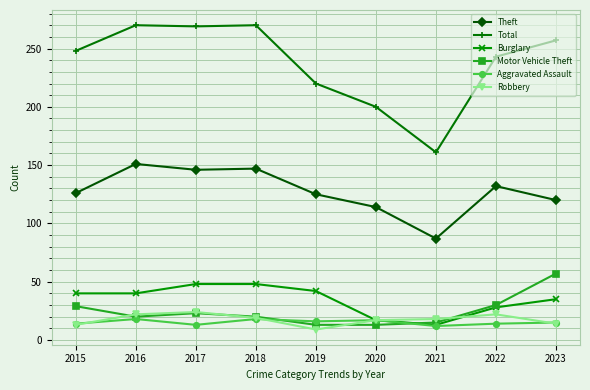

True or false: Burglary has a value of 13 at 2021.

True